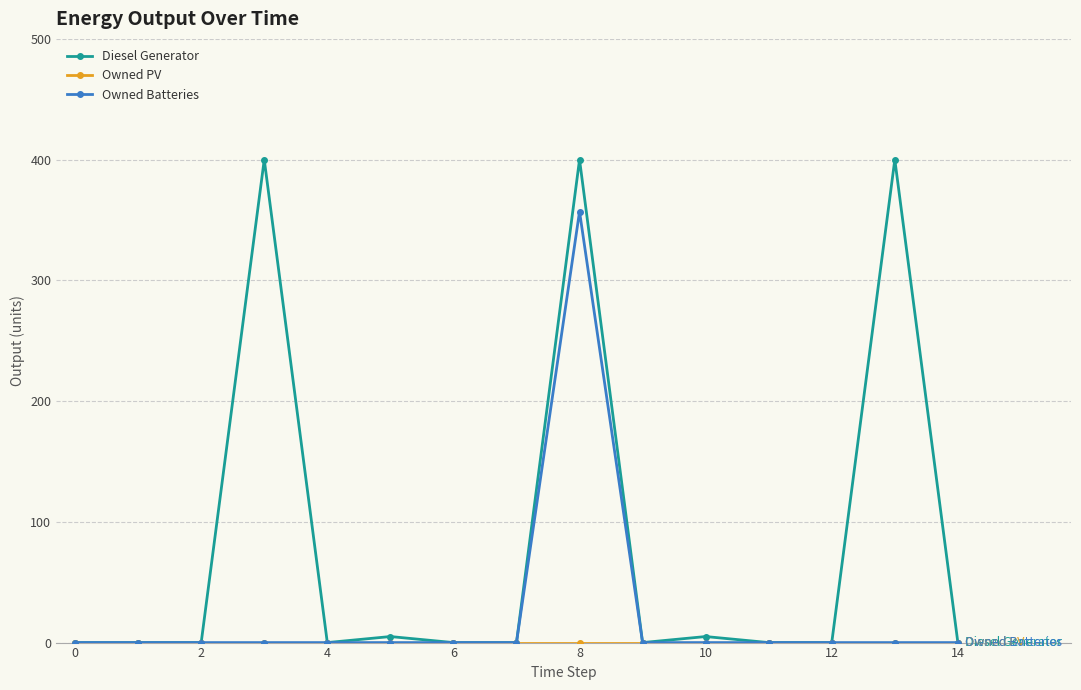

Does the chart have visible grid lines?

Yes